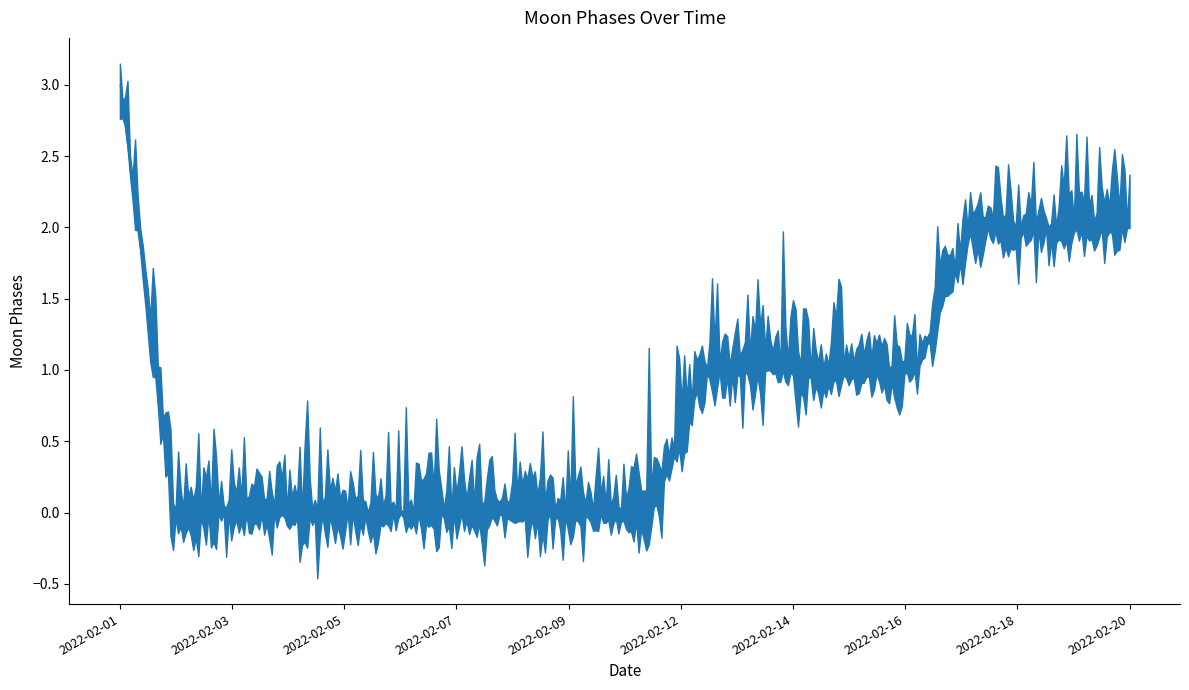

What is the sum of the values at 2022-02-12 and 2022-02-02?

1